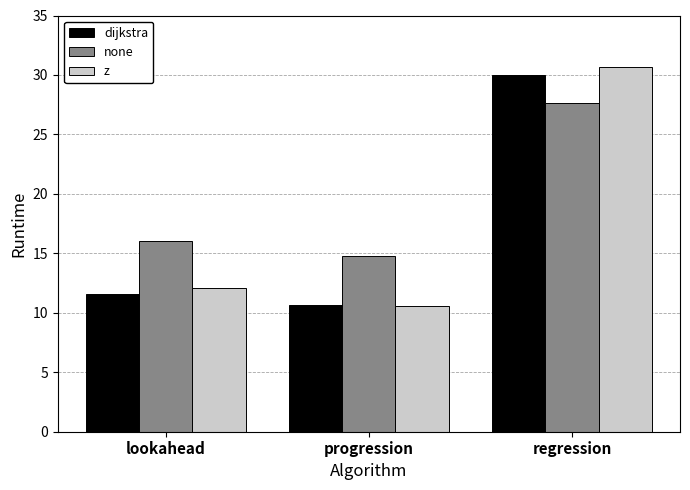

Is the value of none at regression greater than the value of z at lookahead?

Yes